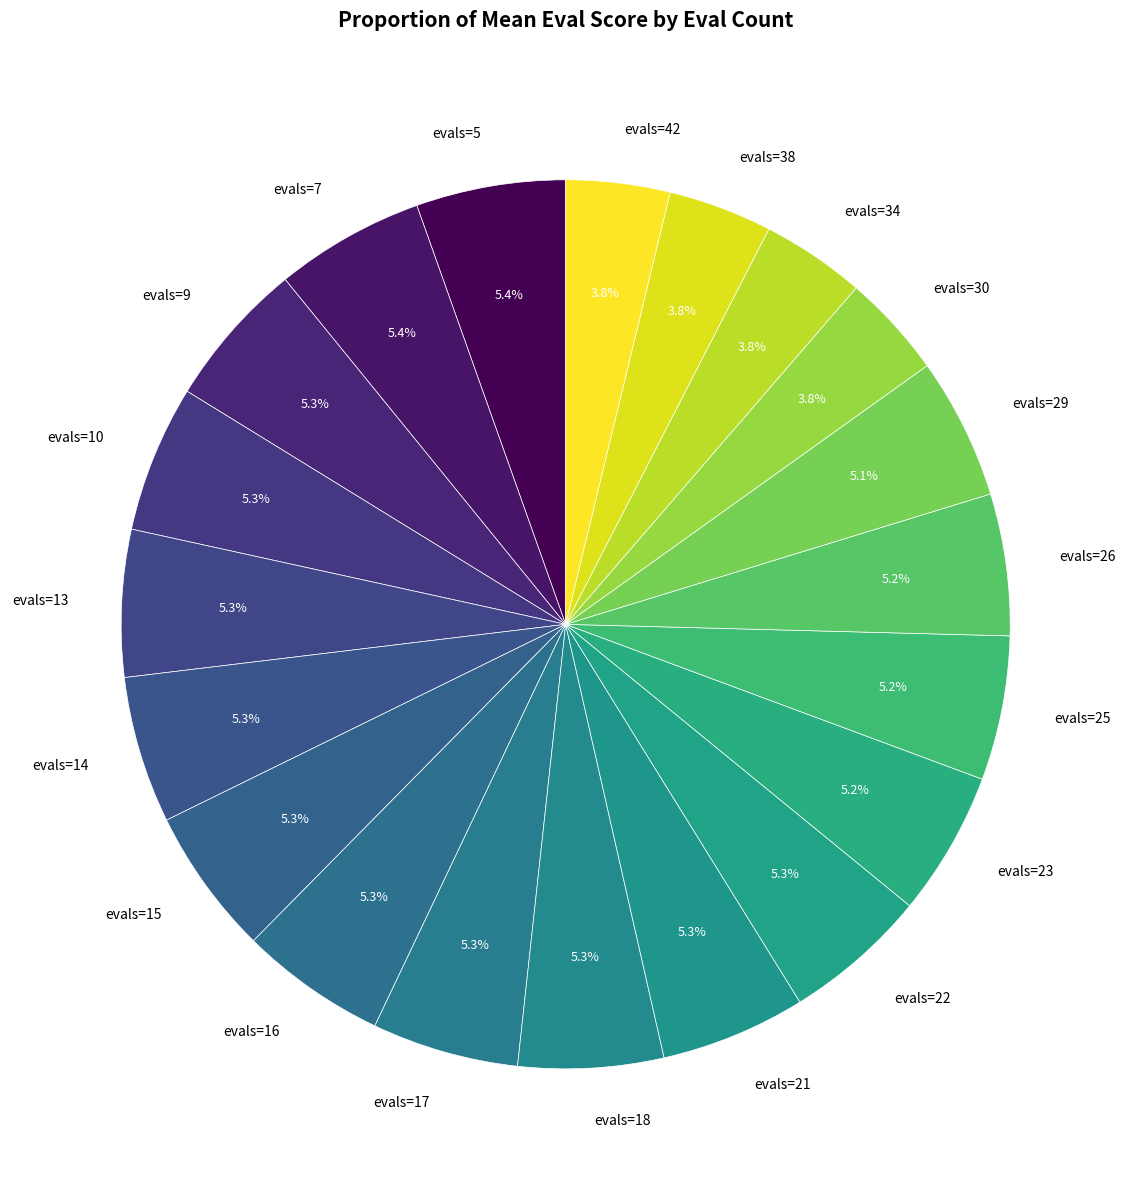

How many segments does this pie chart have?

20